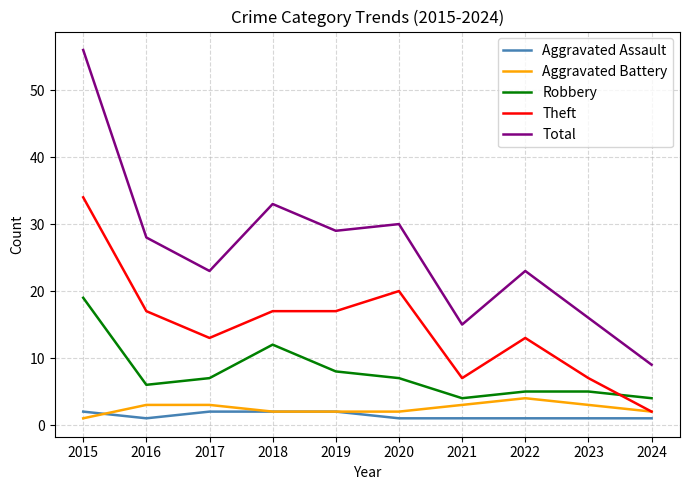

How many lines are shown in the chart?

5